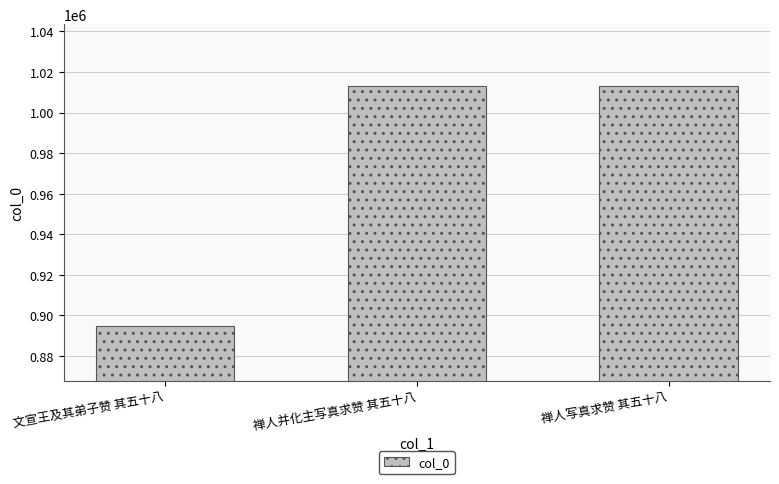

How many values are below 1012981?

1